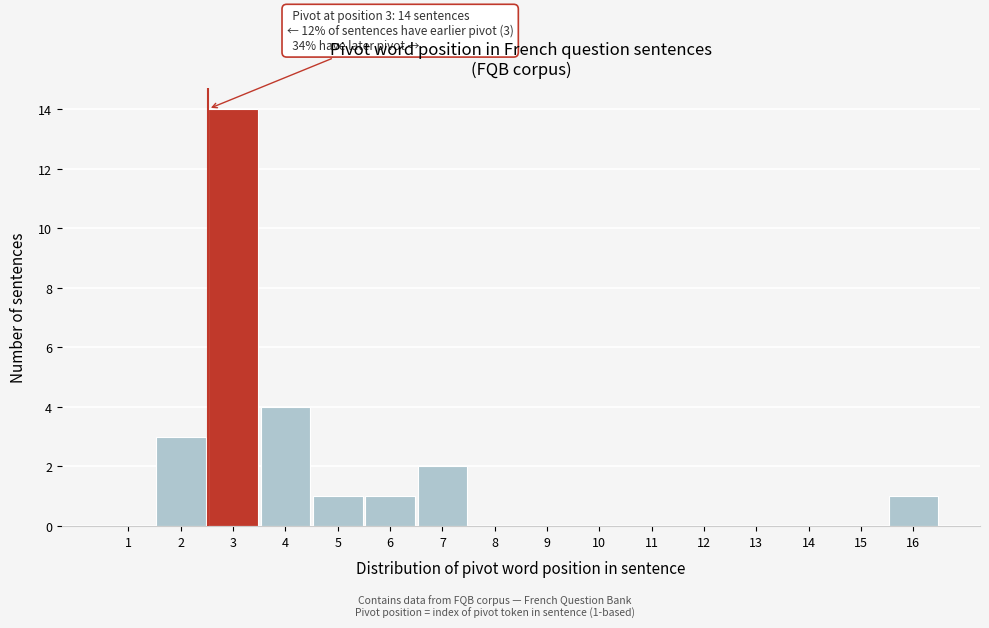

Reading left to right, transcribe all the data shown in this chart.

1=0	2=3	3=14	4=4	5=1	6=1	7=2	8=0	9=0	10=0	11=0	12=0	13=0	14=0	15=0	16=1